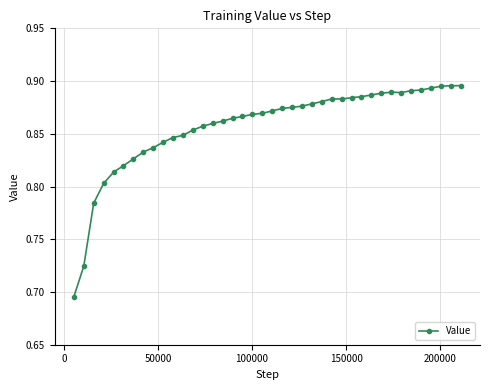

True or false: there are more than 0 points higher than both neighbors.

True